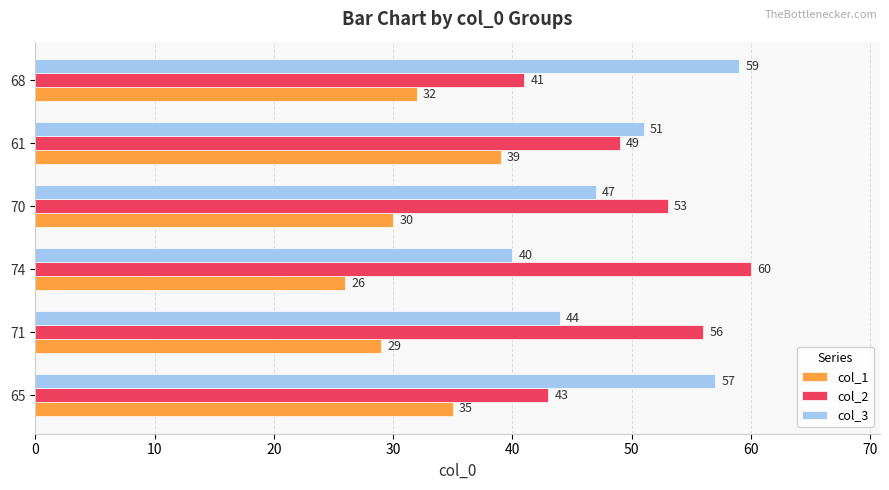

How many distinct data groups are displayed?

3